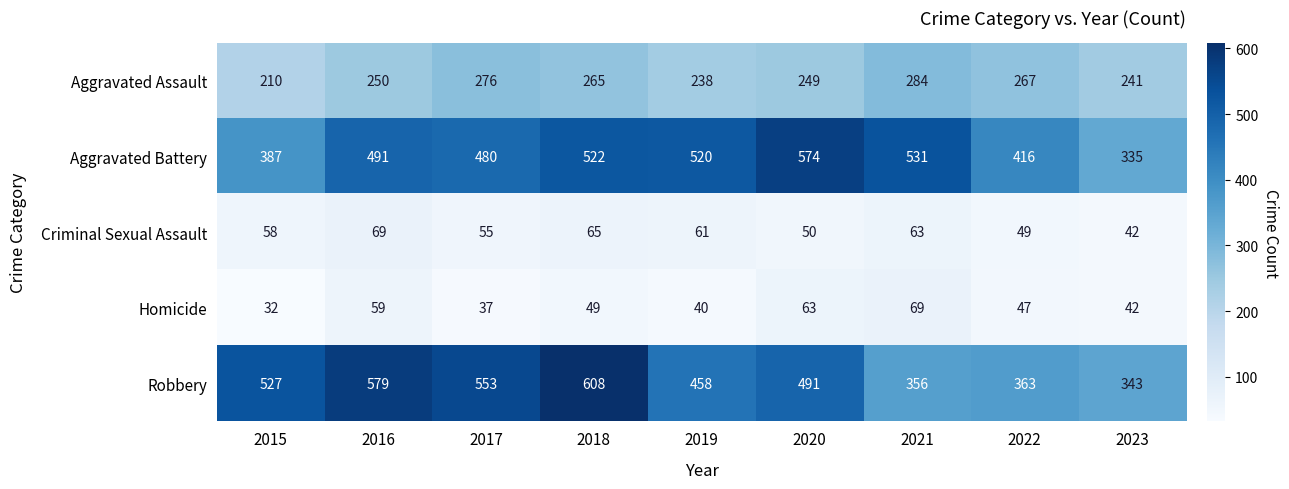

Read the Criminal Sexual Assault value at 2021, to the nearest 10.

60